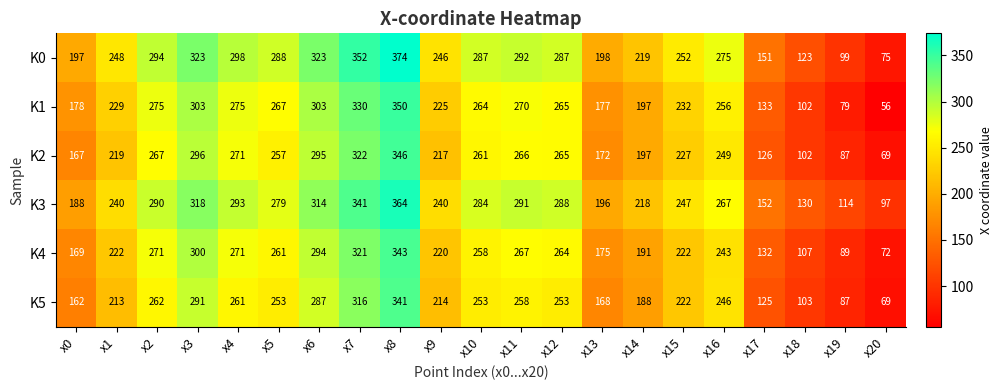

Rank the series by their maximum value, from lowest to highest.

K5, K4, K2, K1, K3, K0